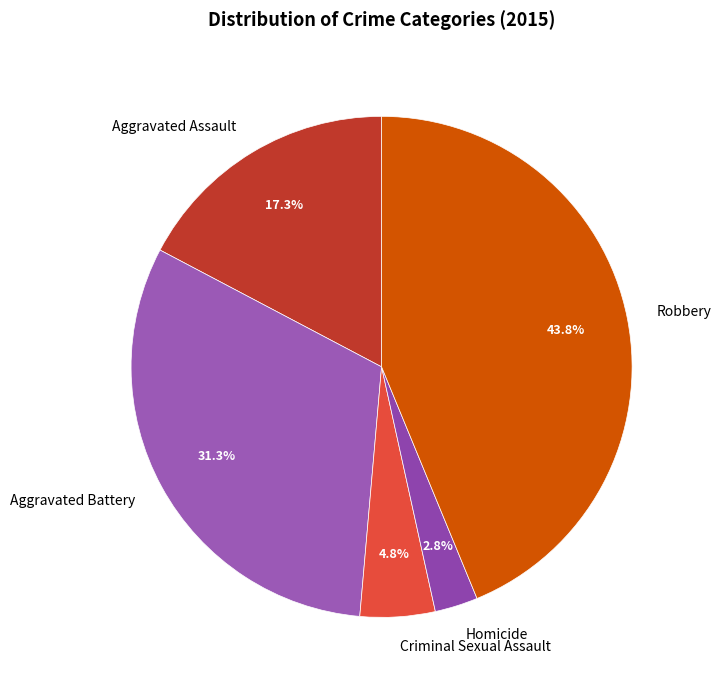

Between Aggravated Assault and Robbery, which is larger?

Robbery